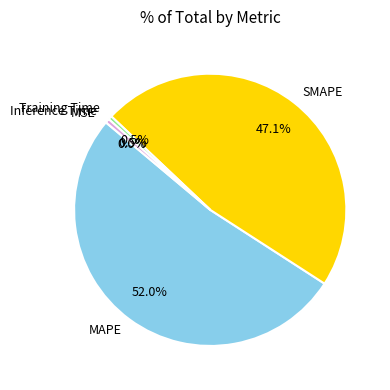

To the nearest percent, what is the average slice percentage?

20%